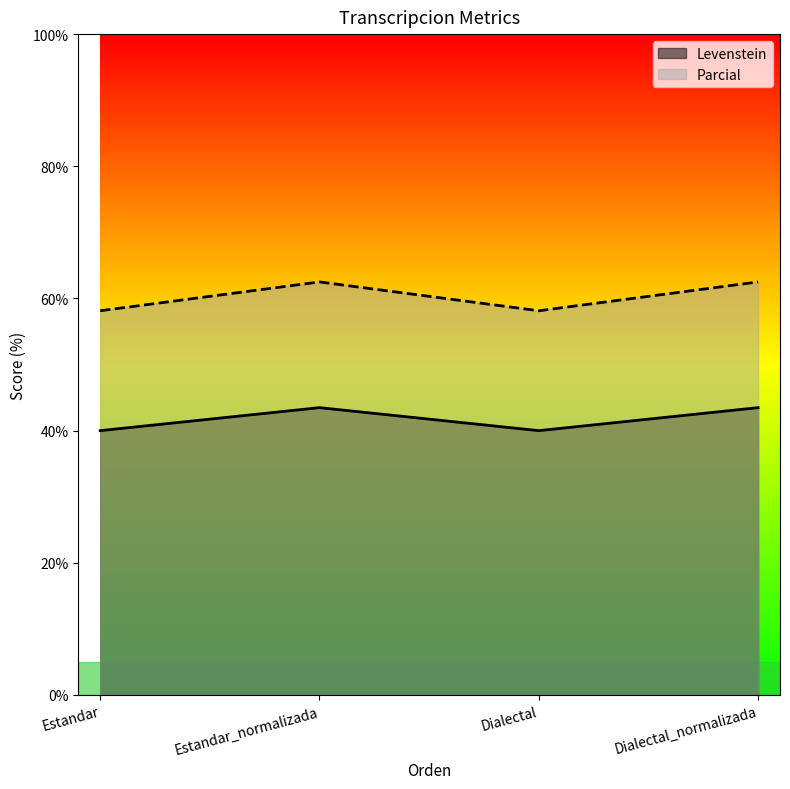

Where is the first local minimum for Levenstein?

Dialectal